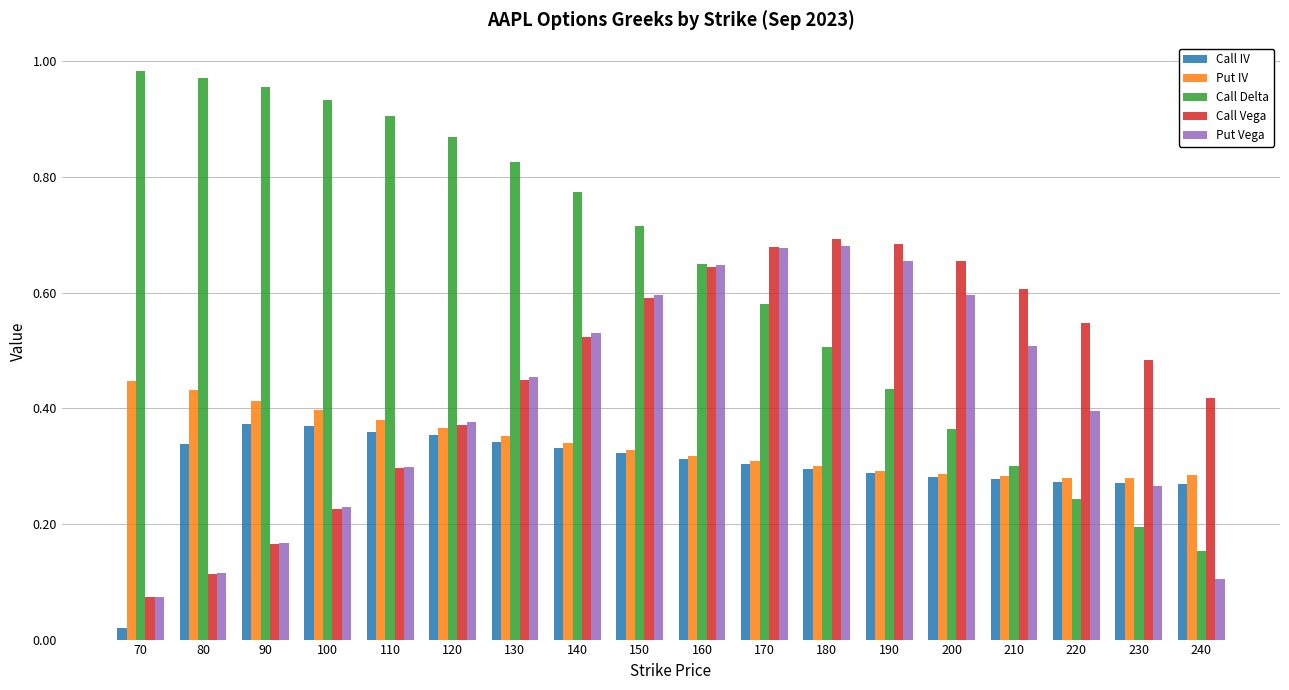

What is the sum of all Call Vega values?

8.2